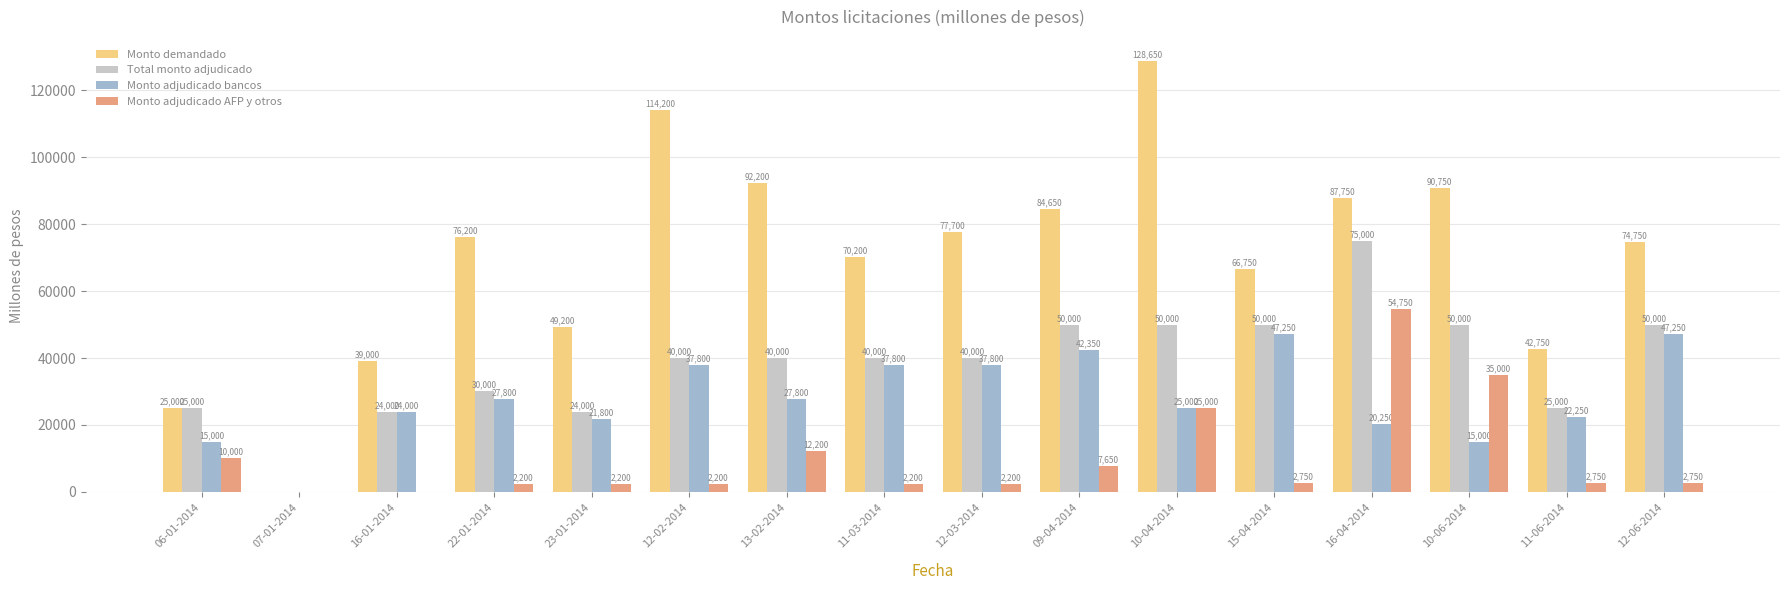

Is the value of Total monto adjudicado at 15-04-2014 greater than the value of Monto adjudicado bancos at 09-04-2014?

Yes